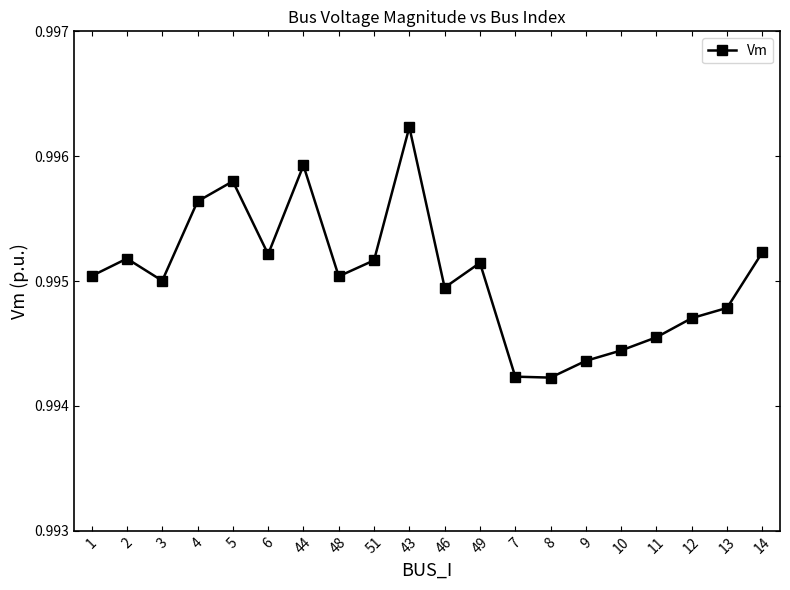

The value at 7 is 0.6. True or false?

False